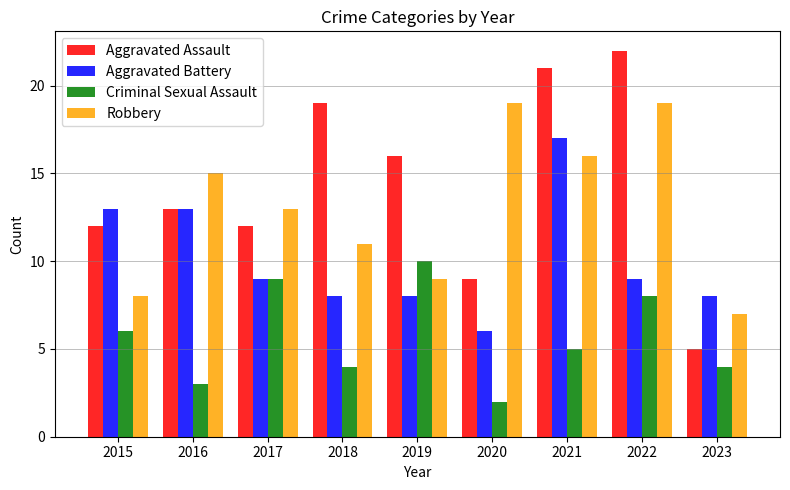

At which category is the sum across all series the highest?

2021